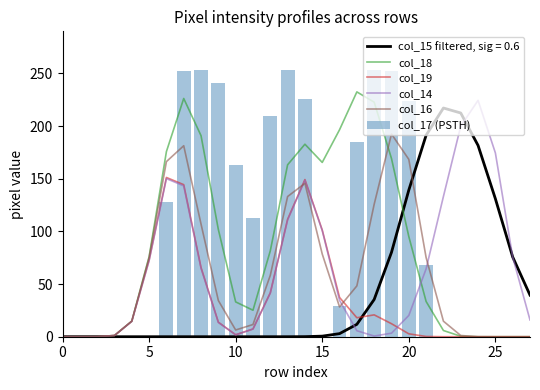

What is the maximum value for col_16?

192.5